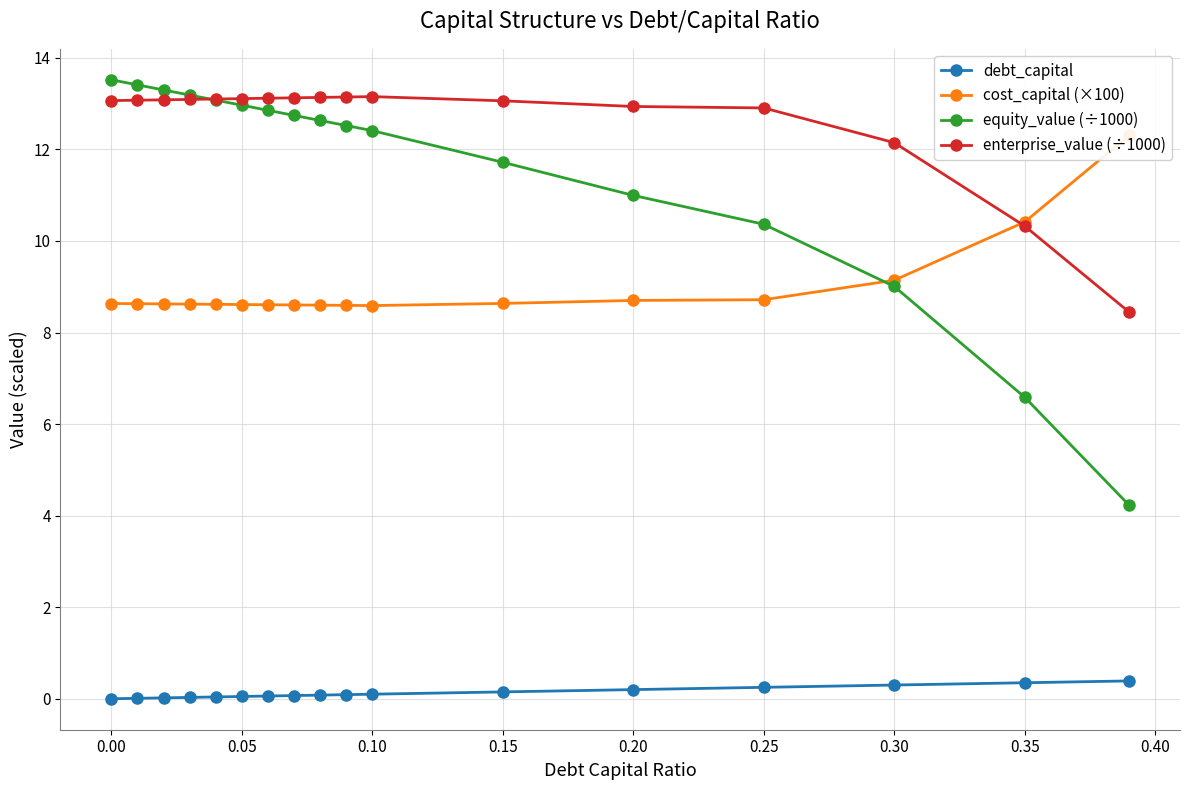

At which label is equity_value (÷1000) closest to 8?

0.30